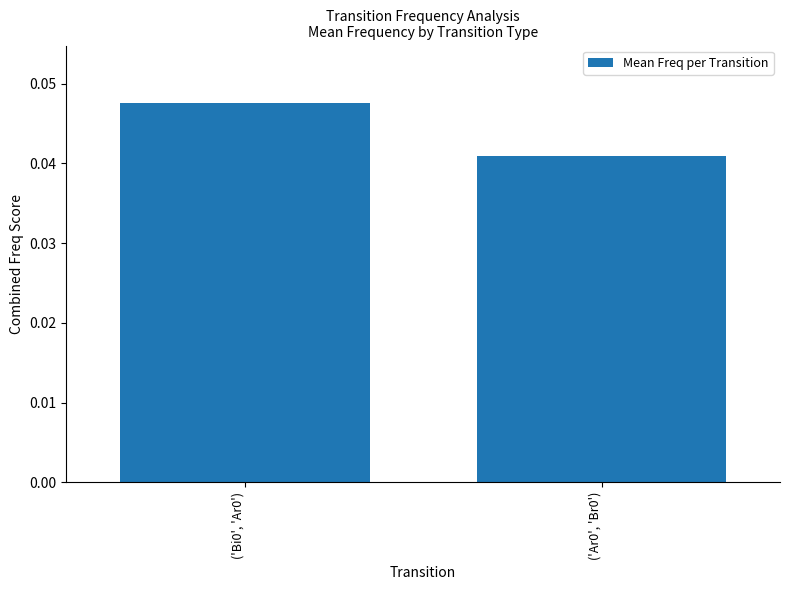

Rank the categories by value from lowest to highest.

('Ar0', 'Br0'), ('Bi0', 'Ar0')